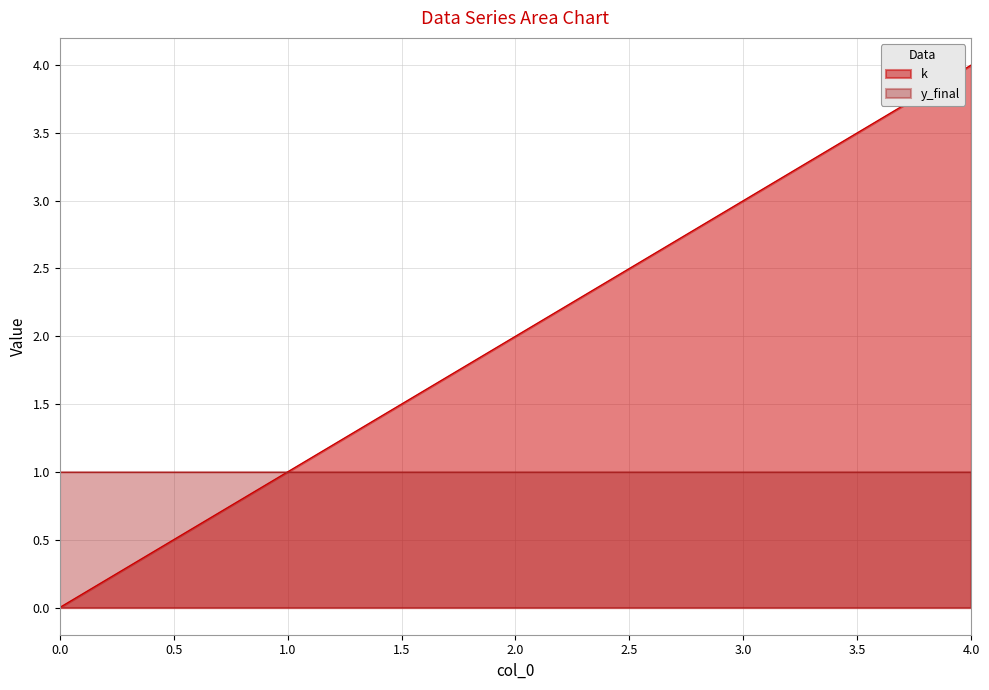

Count the number of categories in the chart.

5